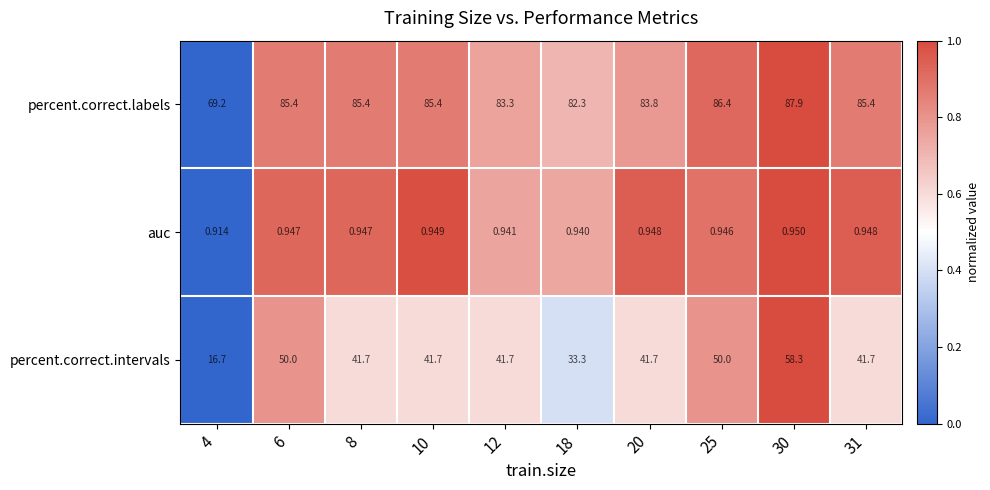

Between 6 and 8, which series saw the biggest shift?

percent.correct.intervals